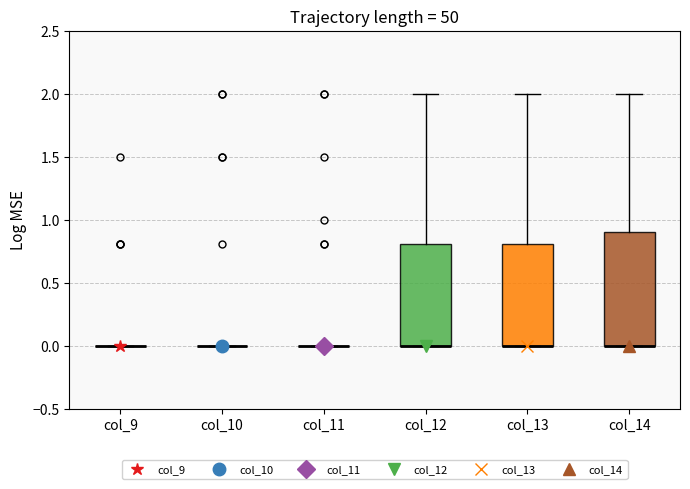

Which box is the tallest, from its lower edge to its upper edge?

col_14